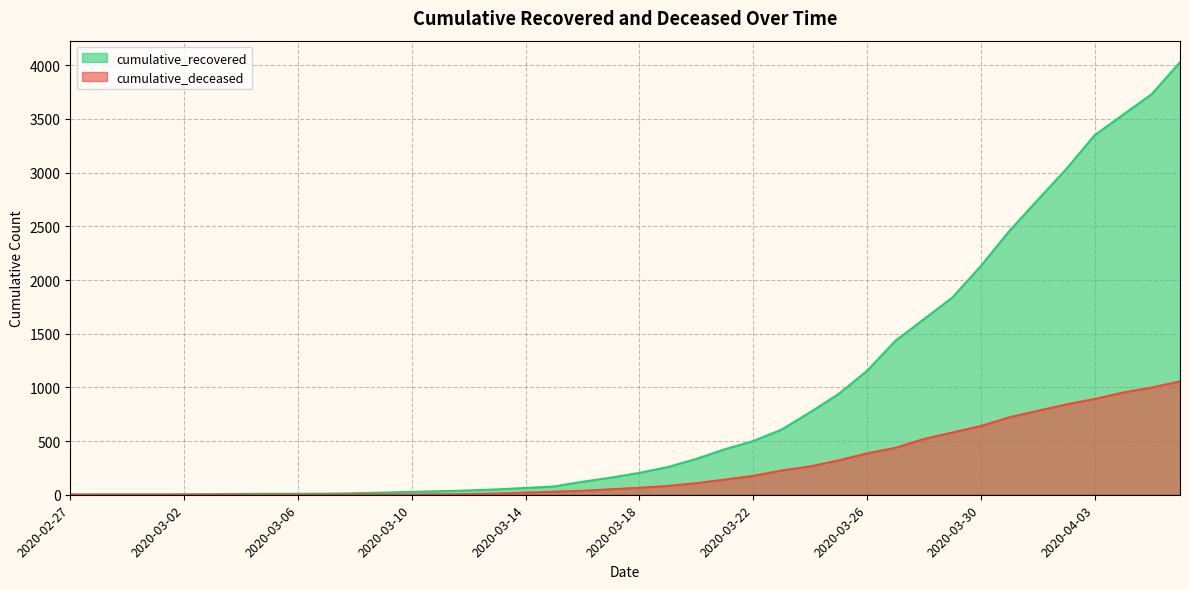

Which has a higher value, 2020-03-07 or 2020-04-01?

2020-04-01